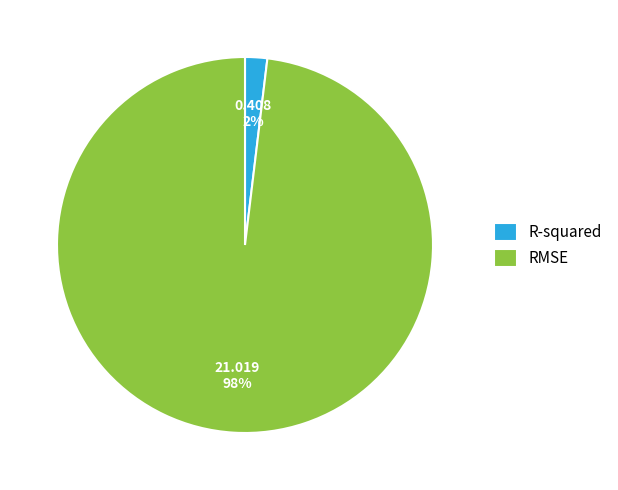

Is the sum of R-squared and RMSE greater than half?

Yes